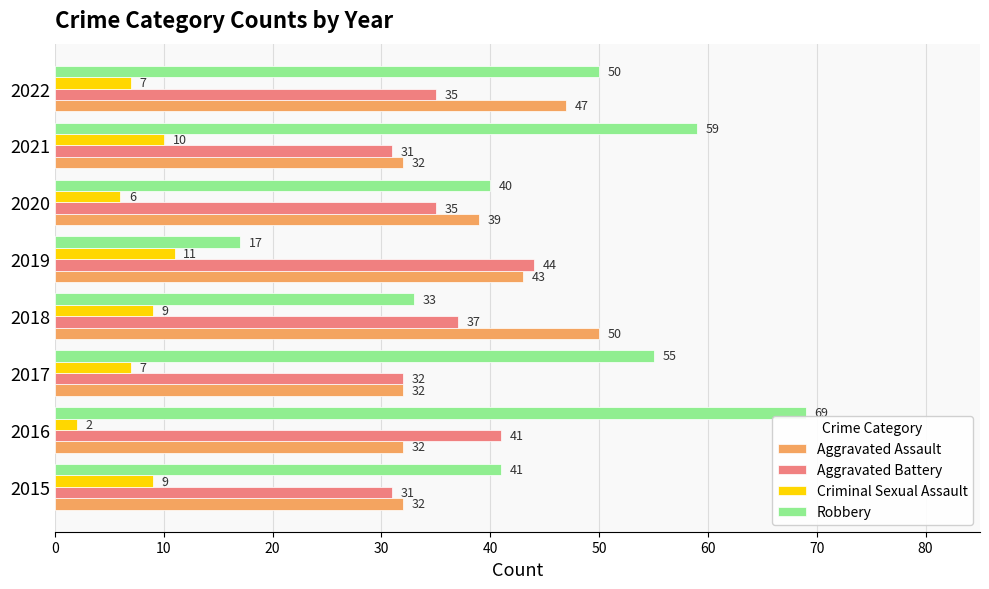

True or false: Aggravated Battery has a value of 48 at 2020.

False